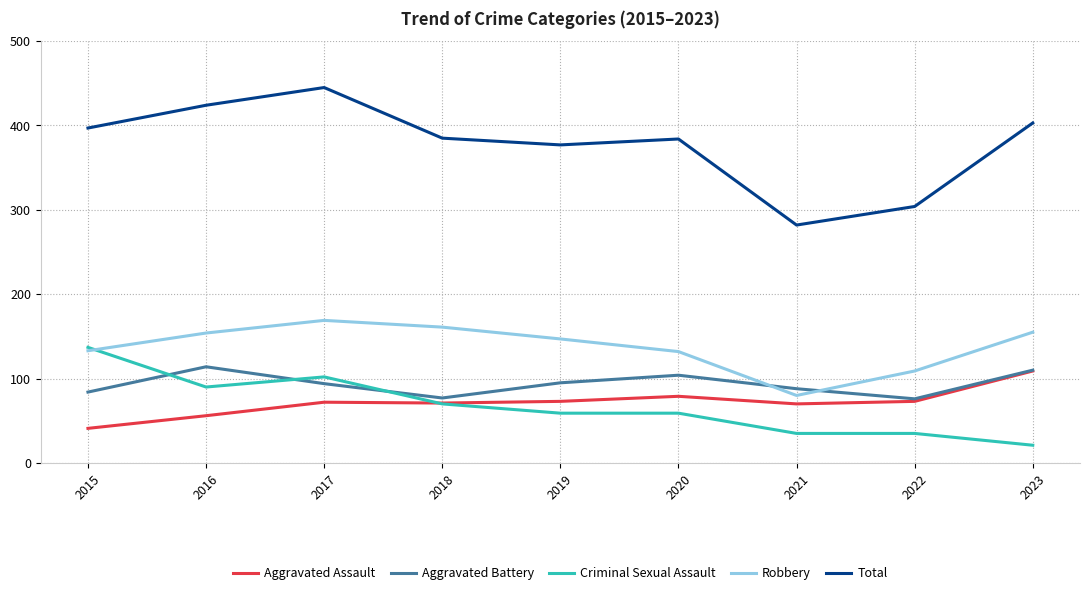

At which category is the sum across all series the highest?

2017